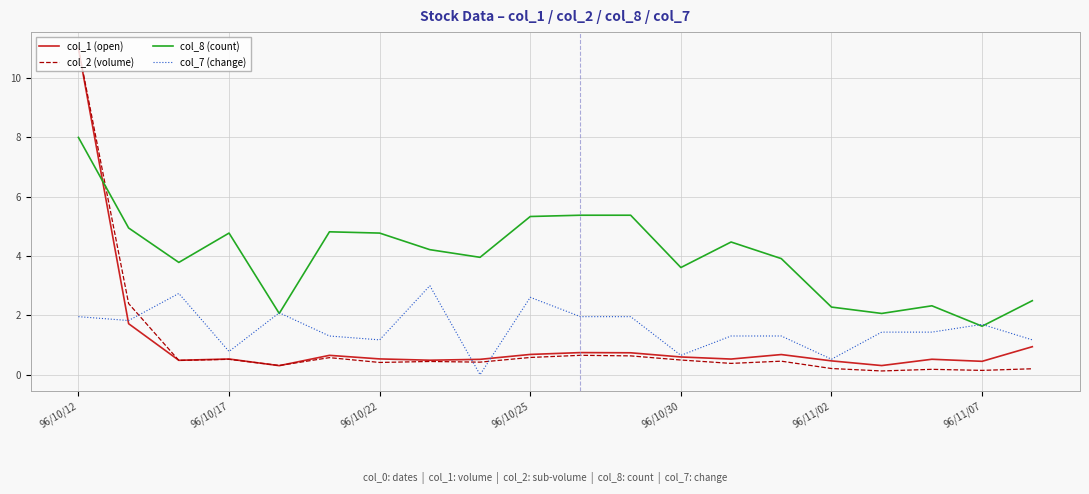

Which series ends up on top after the final intersection of col_7 (change) and col_1 (open)?

col_7 (change)